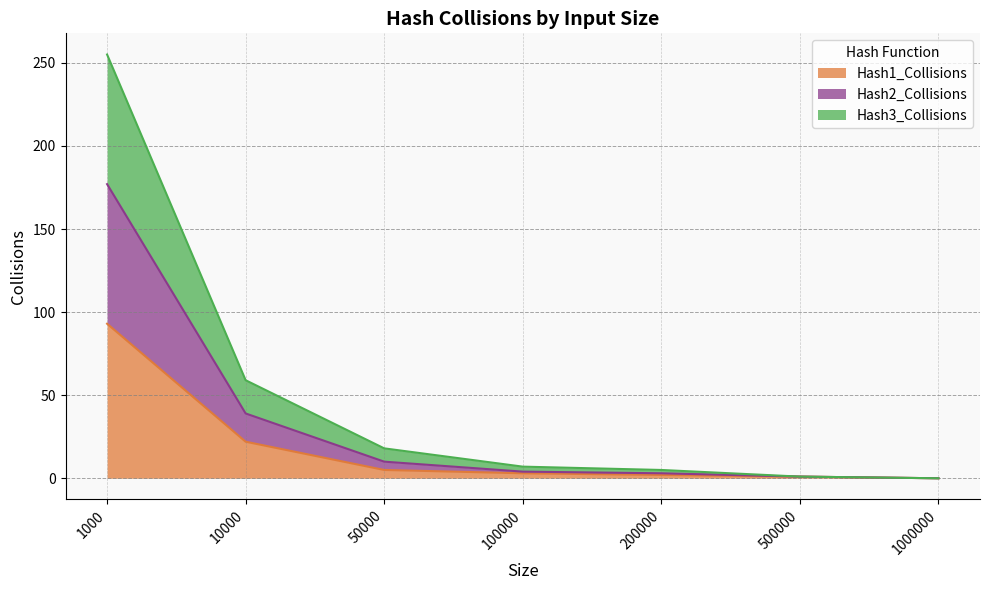

How many categories are shown in the chart?

7